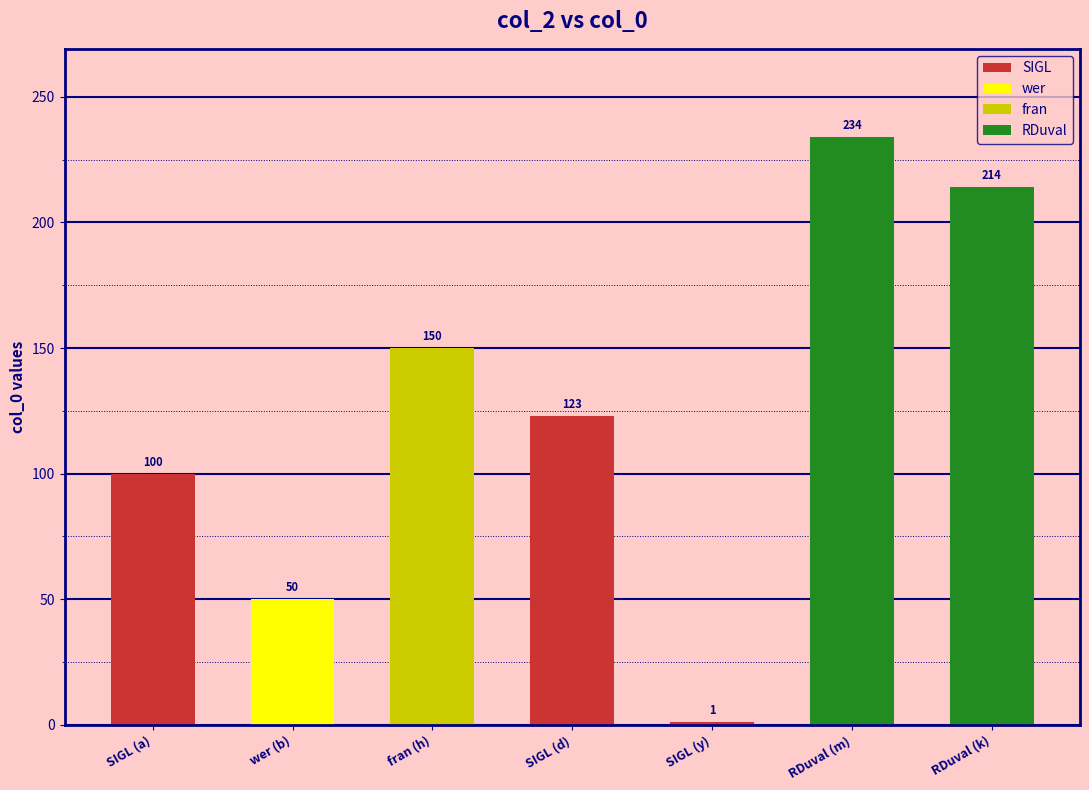

What is the value of the 1st bar from the left?

100